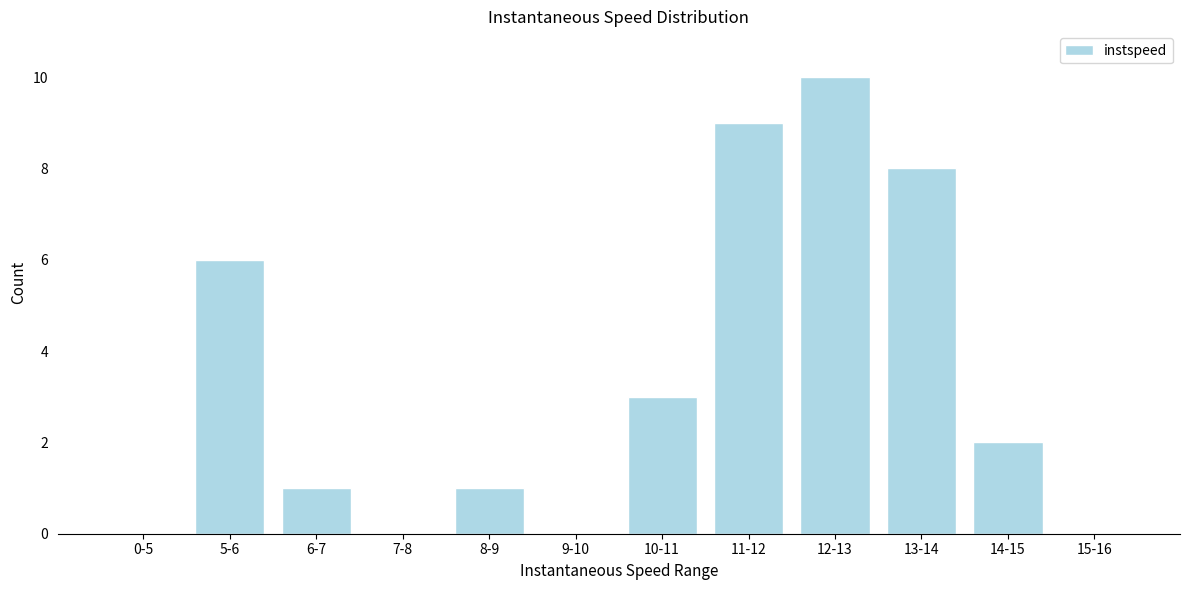

Reading left to right, list all the values displayed in this chart.

0-5=0	5-6=6	6-7=1	7-8=0	8-9=1	9-10=0	10-11=3	11-12=9	12-13=10	13-14=8	14-15=2	15-16=0